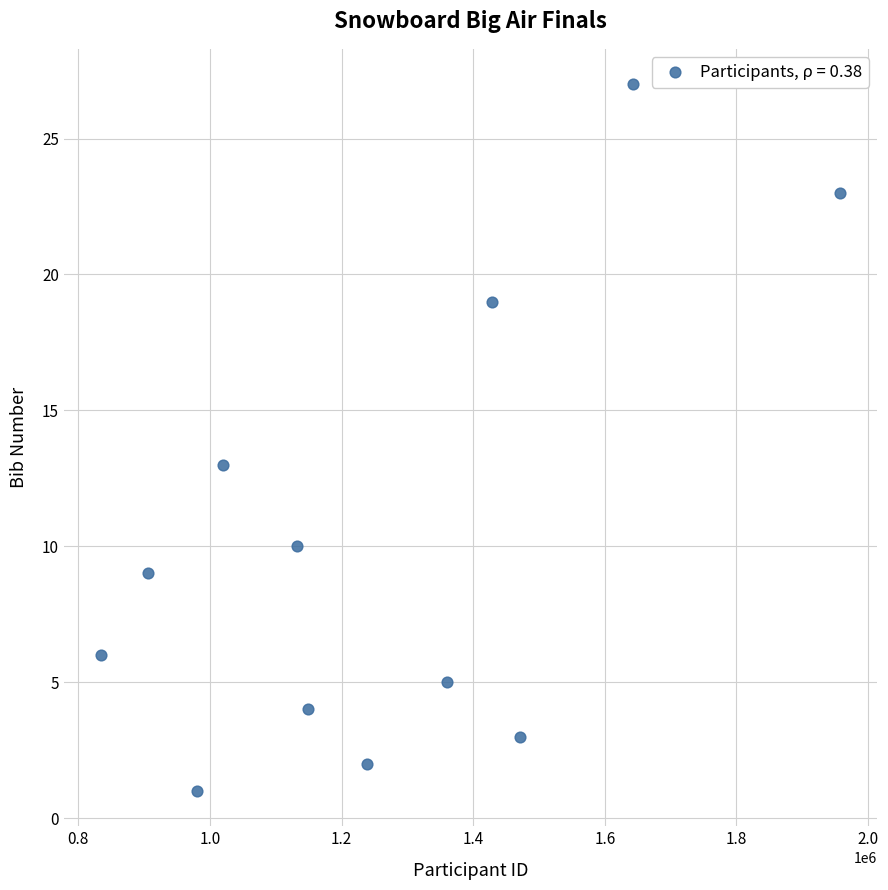

What Y value in the scatter plot is closest to 14?

13